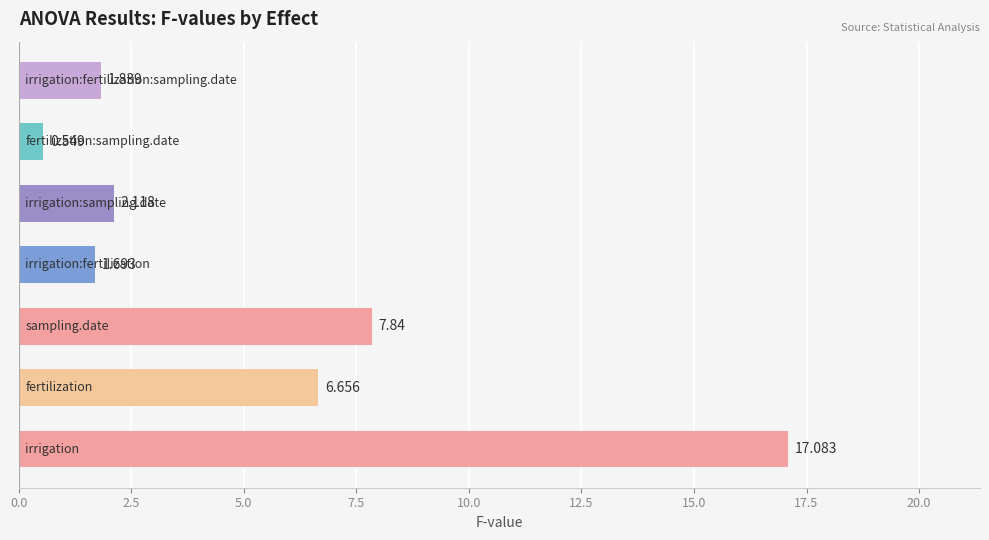

How many data points does each series have?

7